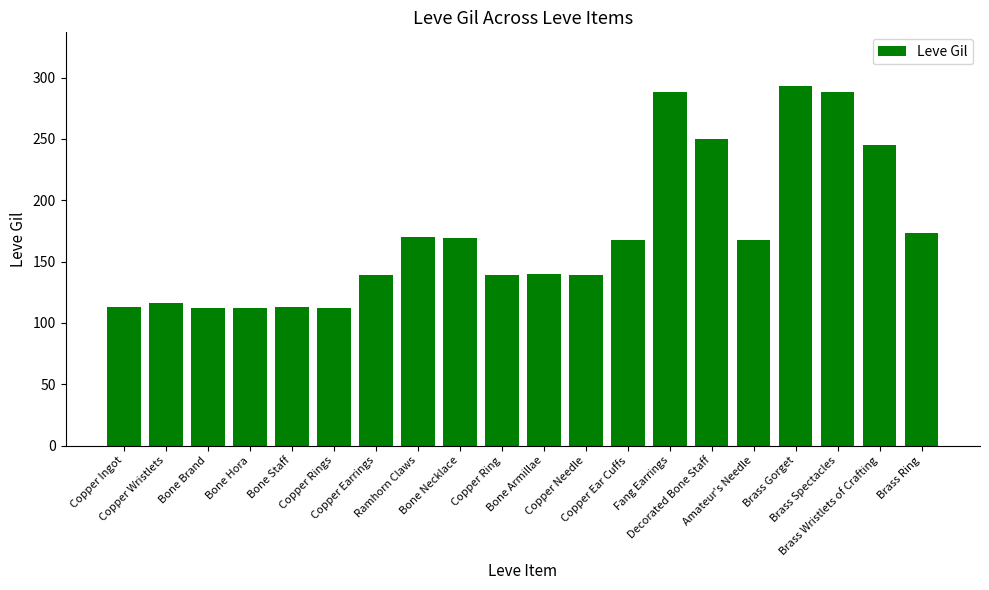

Count the number of data series in this chart.

1